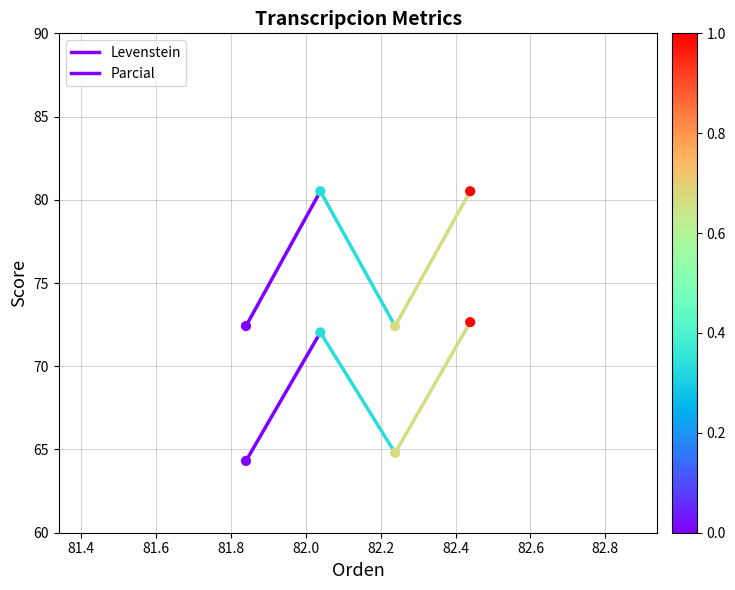

Which series has the largest Y range (max minus min)?

Parcial